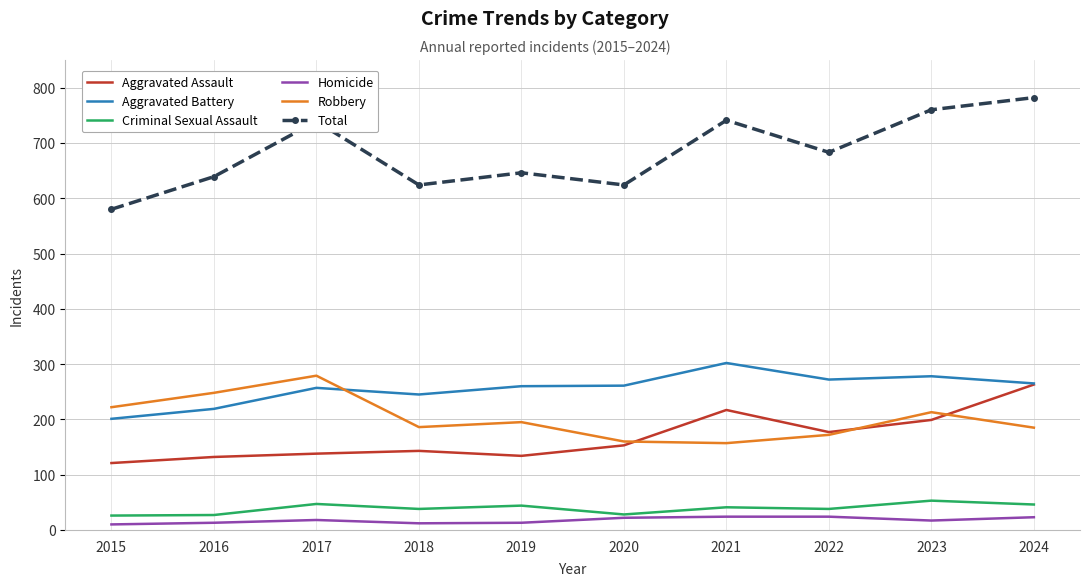

True or false: Robbery and Total intersect in this chart.

False